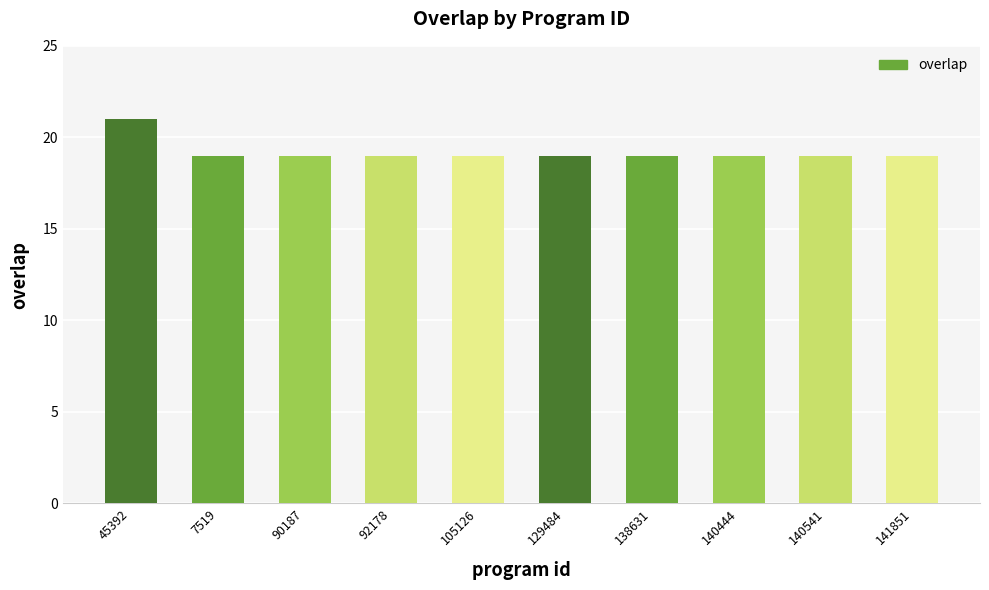

Are the bars grouped side by side (vs. stacked)?

No